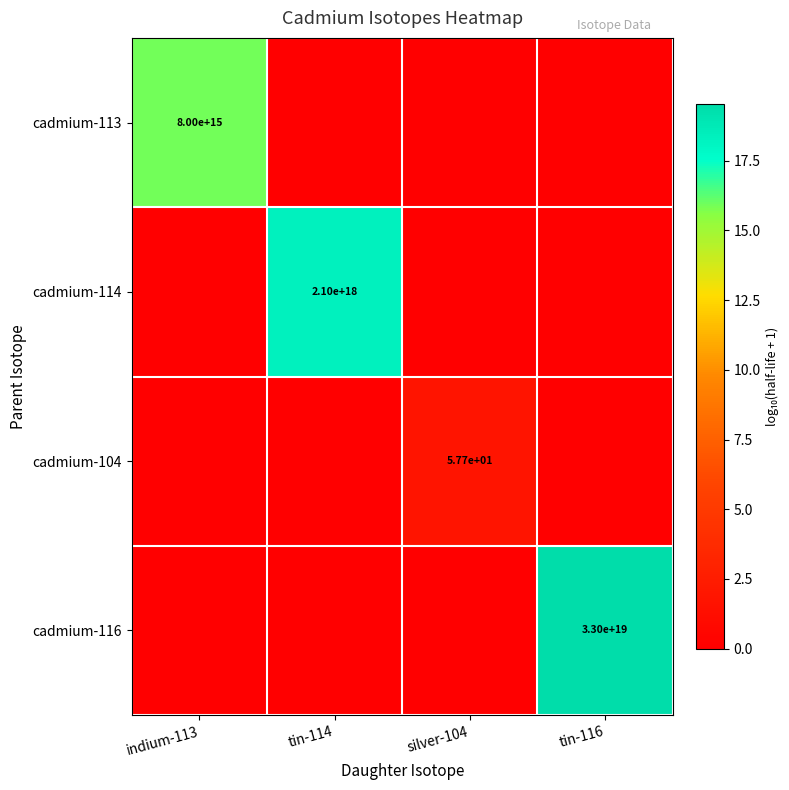

True or false: cadmium-113 has a value of 0.0 at tin-116.

True